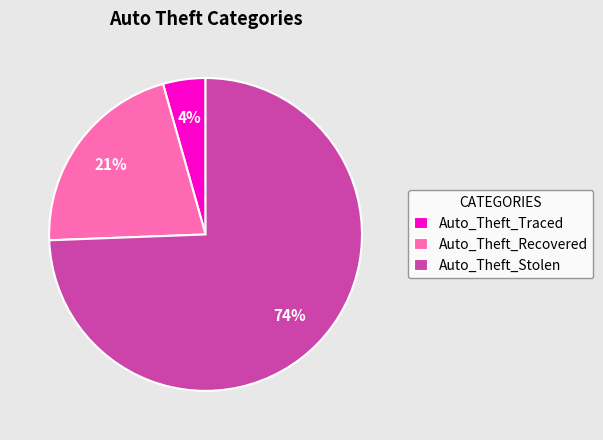

The Auto_Theft_Traced slice represents 19% of the pie. True or false?

False